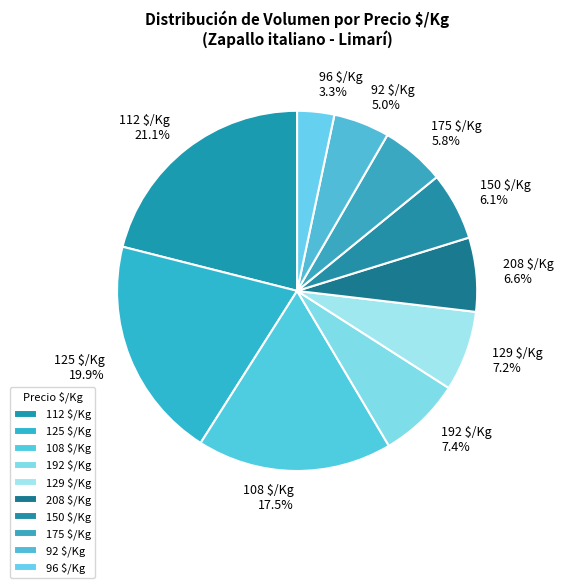

What percentage is NOT represented by 108 $/Kg?

82.5%